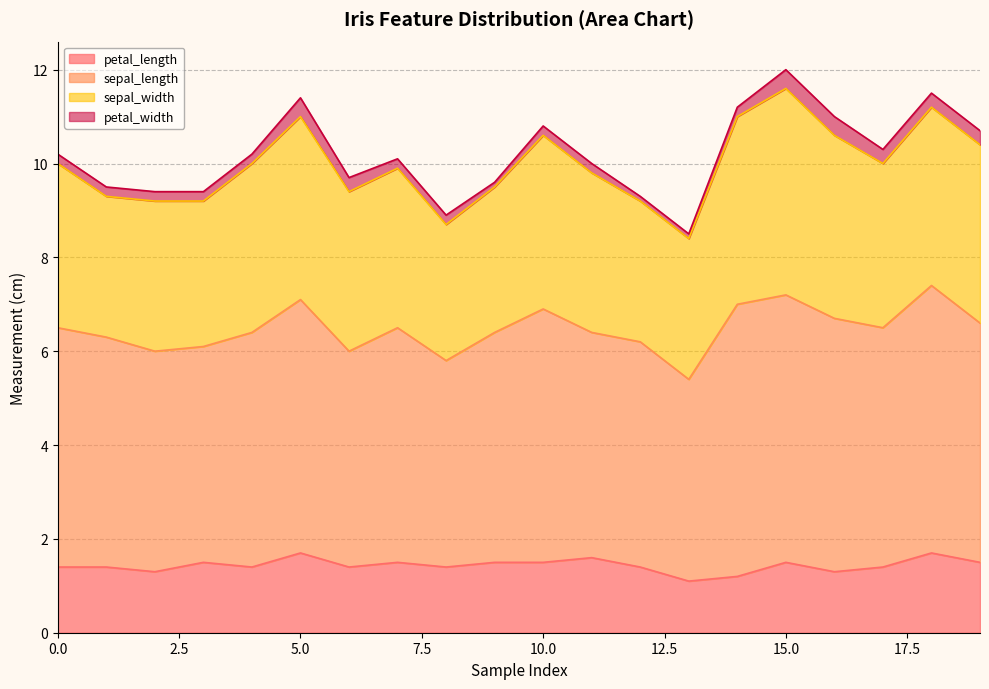

True or false: sepal_width and sepal_length cross at least once.

False